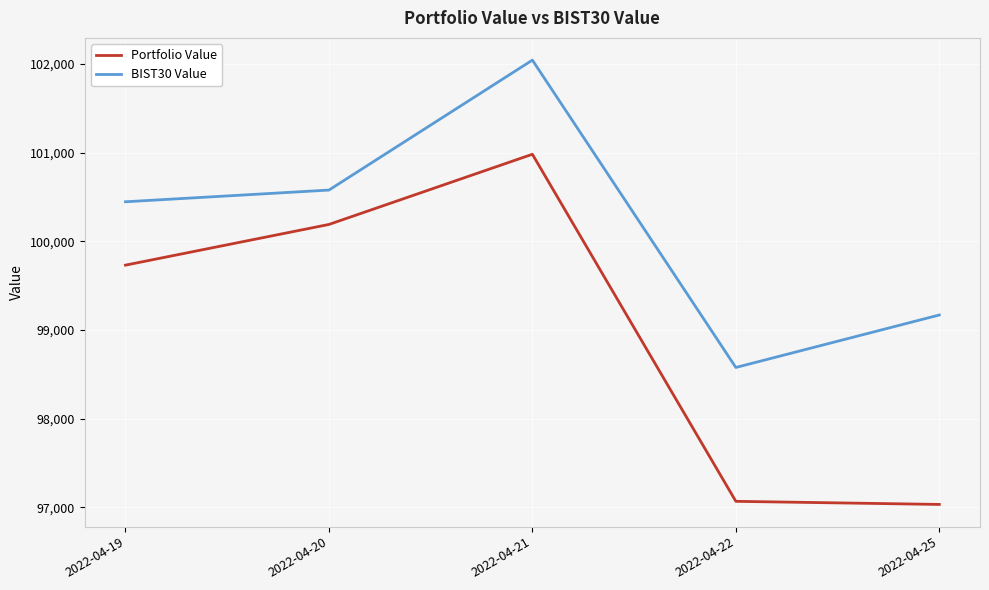

At which category does BIST30 Value reach its first local valley?

2022-04-22